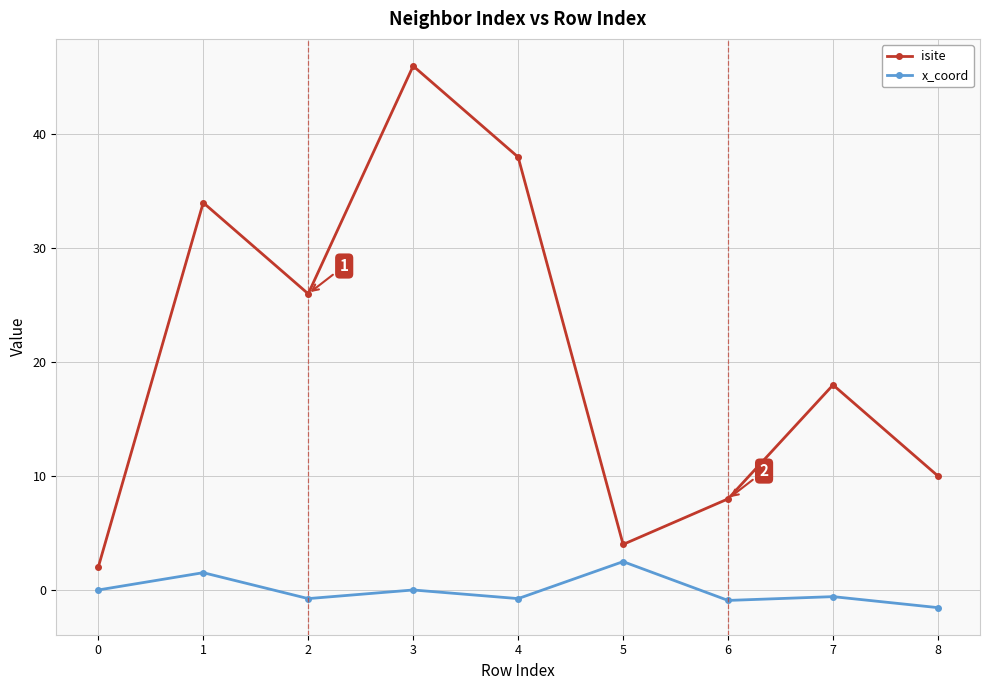

What is the average value of the isite series?

20.7